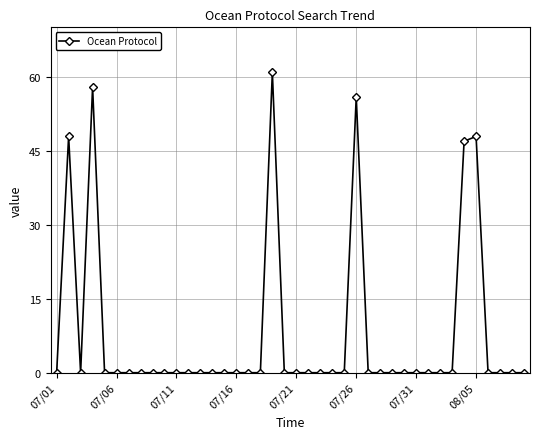

What is the average value?

8